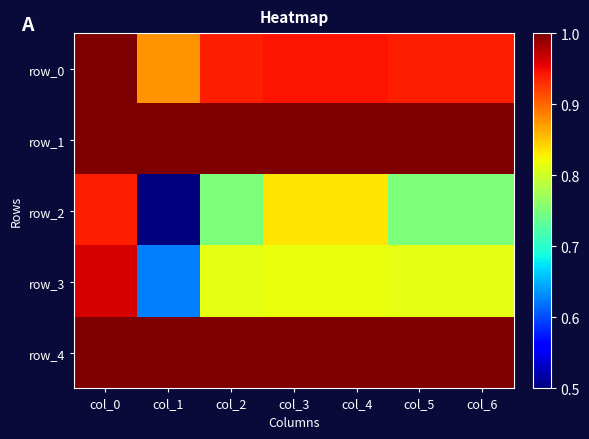

How many data points does each series have?

7